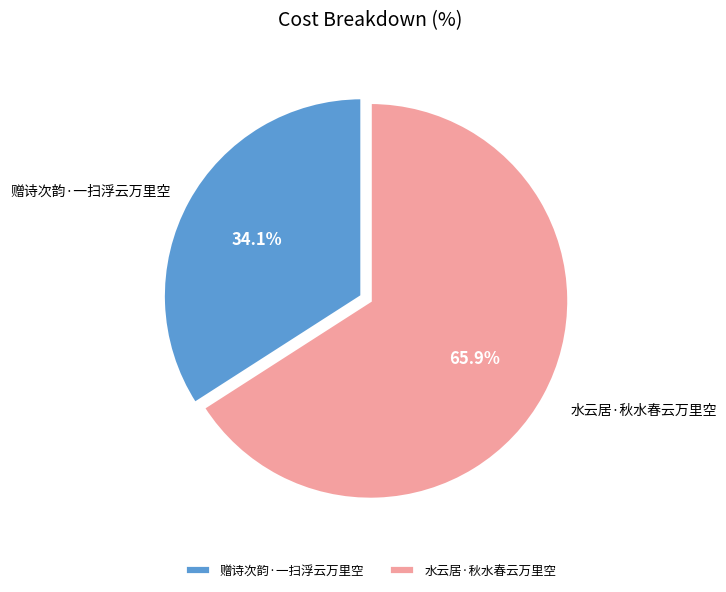

To the nearest percent, what is the difference between the 赠诗次韵·一扫浮云万里空 and 水云居·秋水春云万里空 slice percentages?

32%